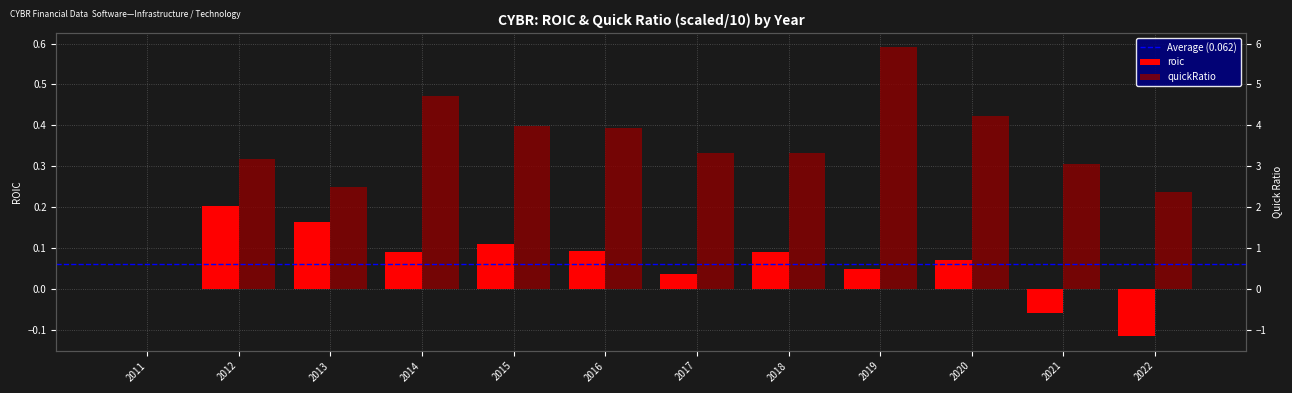

At 2022, list the series in order from smallest to largest.

roic, quickRatio